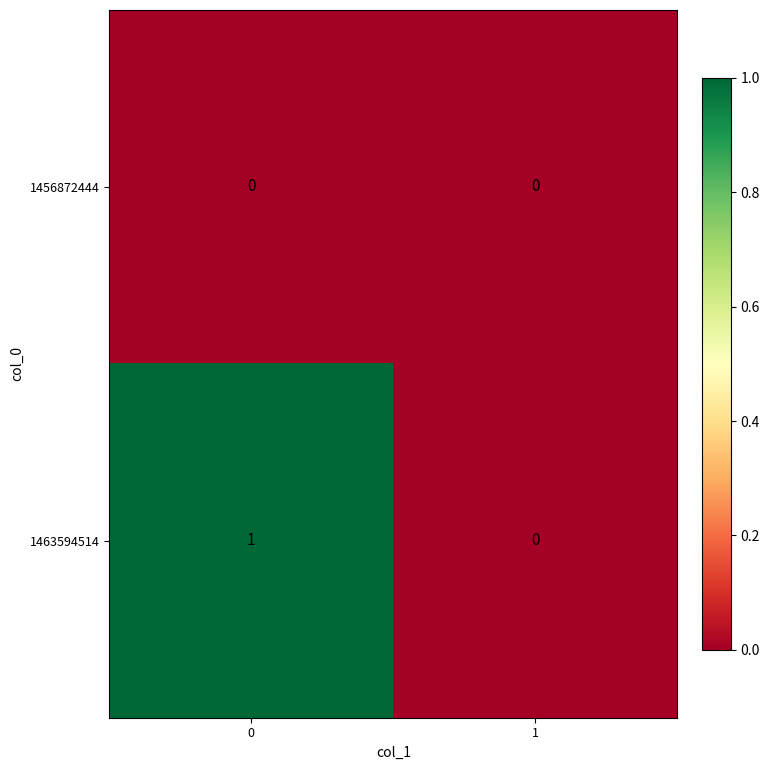

Reading right to left, what are all the values shown in this chart?

1456872444: 0	0
1463594514: 0	1